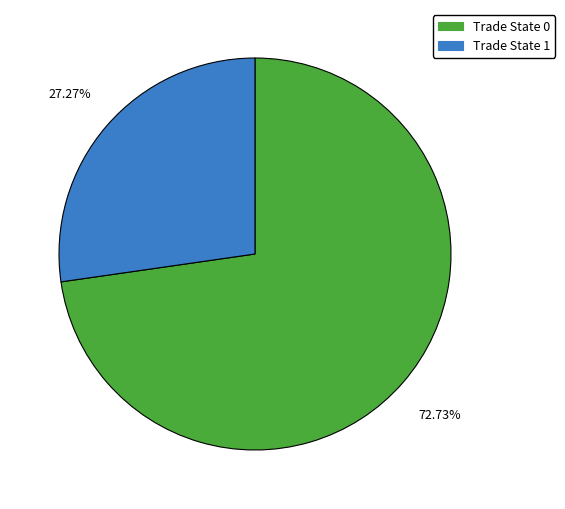

Rank the categories by value from lowest to highest.

Trade State 1, Trade State 0